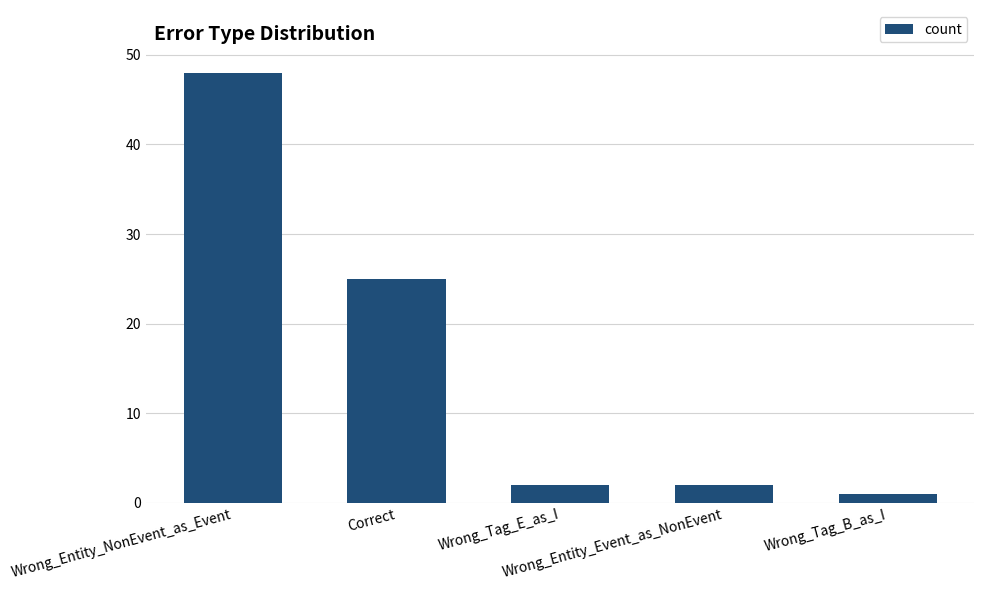

Is it true that the value at Wrong_Tag_E_as_I is 2?

True